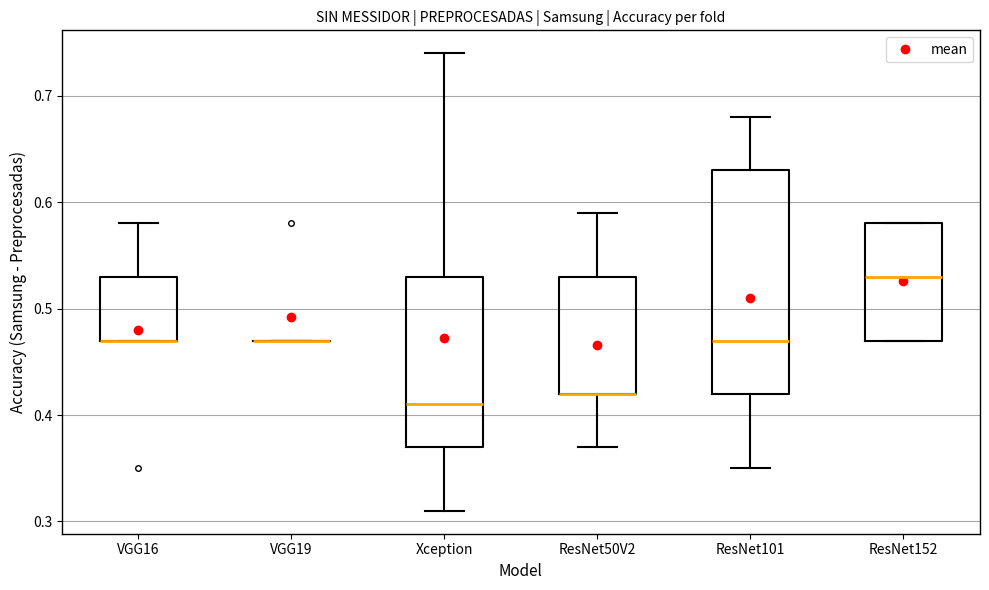

Reading left to right, transcribe this box plot: for each box, give where its median line is, the range the box spans, and where its two whiskers end, as read against the y-axis. The values are not printed on the chart, so give them approximately, as read against the axis.

VGG16: median 0.47 (drawn on the box's lower edge), box 0.47 to 0.53, whiskers 0.47 to 0.58
VGG19: box collapsed to a line at 0.47, whiskers 0.47 to 0.47
Xception: median 0.41, box 0.37 to 0.53, whiskers 0.31 to 0.74
ResNet50V2: median 0.42 (drawn on the box's lower edge), box 0.42 to 0.53, whiskers 0.37 to 0.59
ResNet101: median 0.47, box 0.42 to 0.63, whiskers 0.35 to 0.68
ResNet152: median 0.53, box 0.47 to 0.58, whiskers 0.47 to 0.58